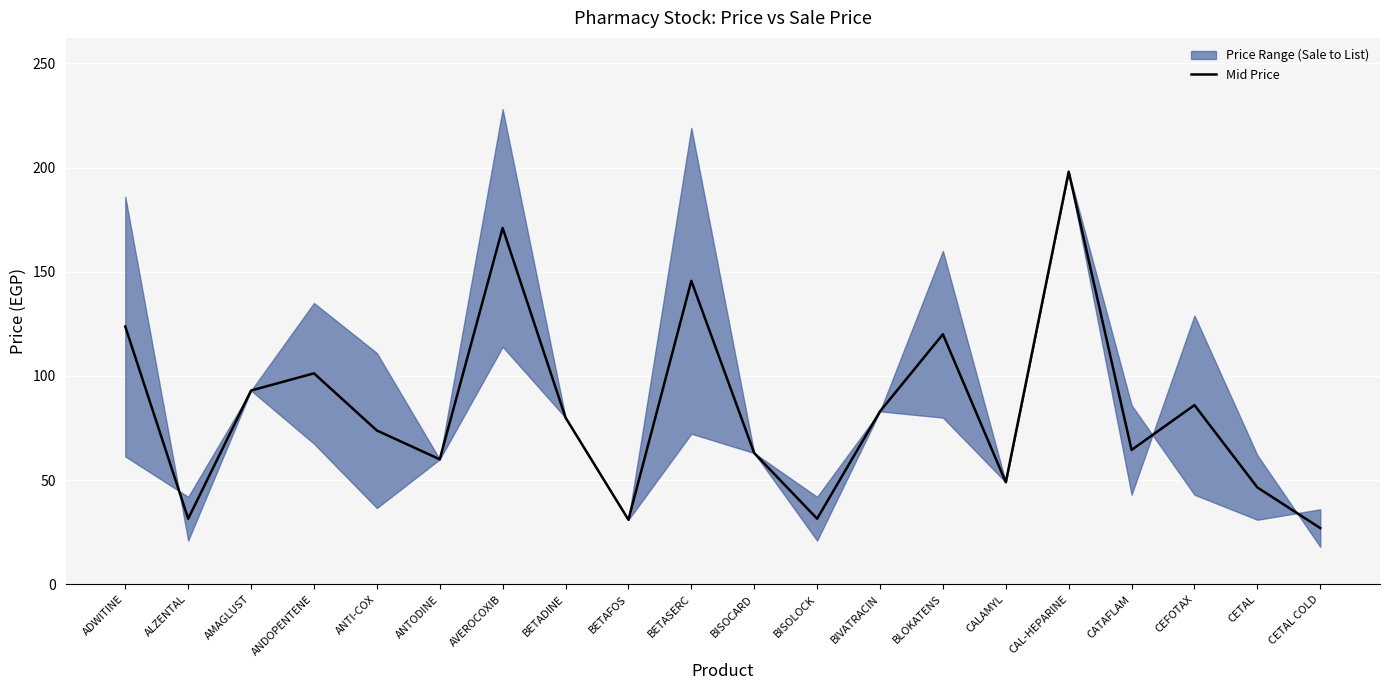

Rank the categories by value from lowest to highest.

CETAL COLD, BETAFOS, ALZENTAL, BISOLOCK, CETAL, CALAMYL, ANTODINE, BISOCARD, CATAFLAM, ANTI-COX, BETADINE, BIVATRACIN, CEFOTAX, AMAGLUST, ANDOPENTENE, BLOKATENS, ADWITINE, BETASERC, AVEROCOXIB, CAL-HEPARINE